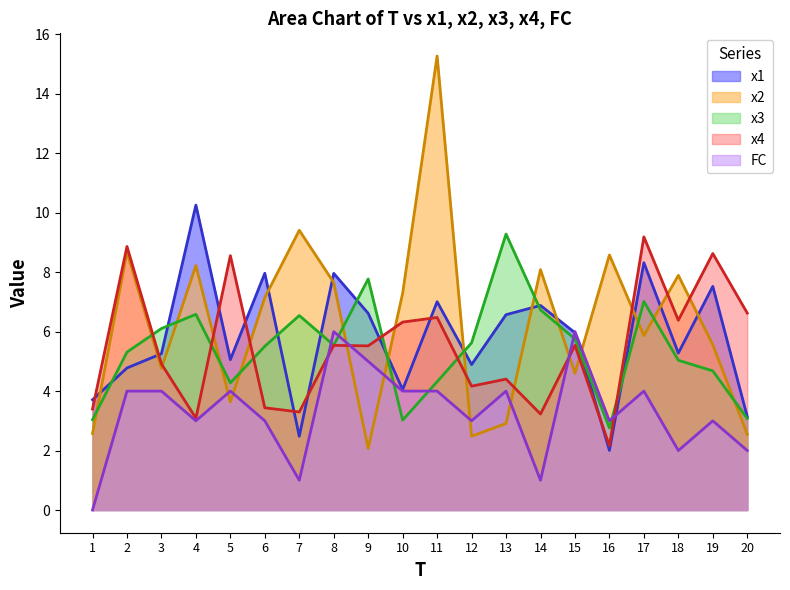

Is it true that FC equals 1.3 at 4?

False